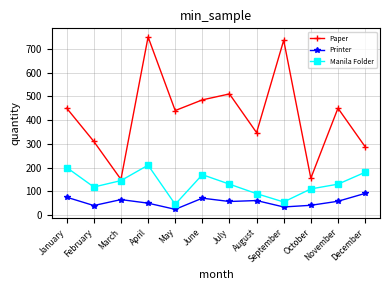

Is the value of Manila Folder at January greater than the value of Paper at April?

No